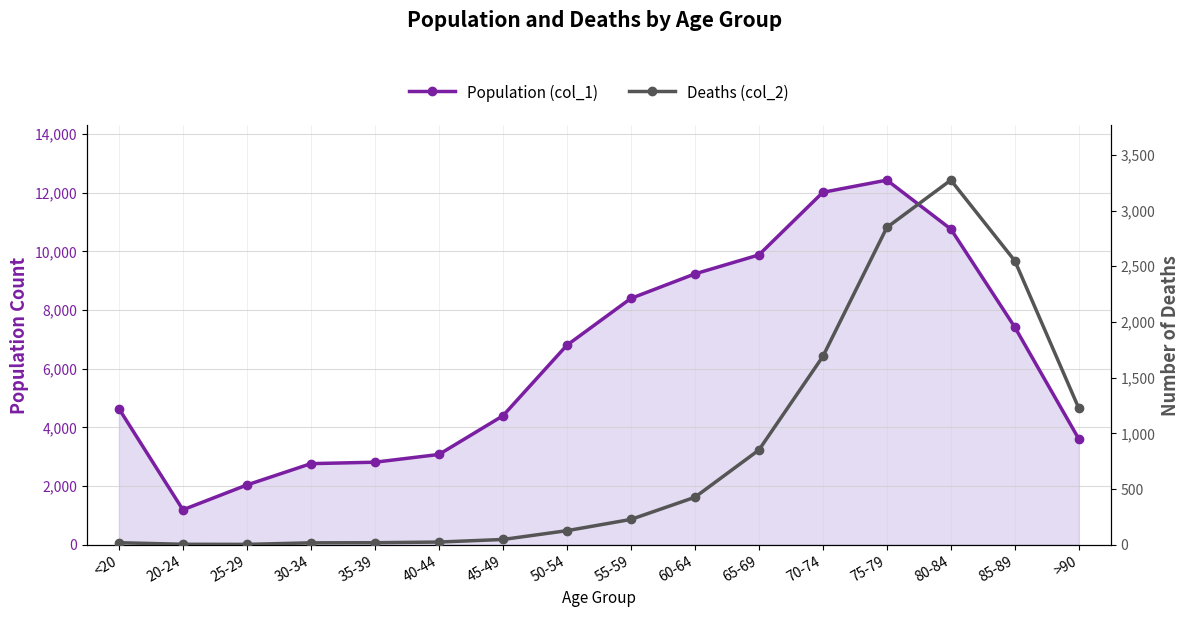

True or false: Deaths (col_2) has a value of 24 at 40-44.

True